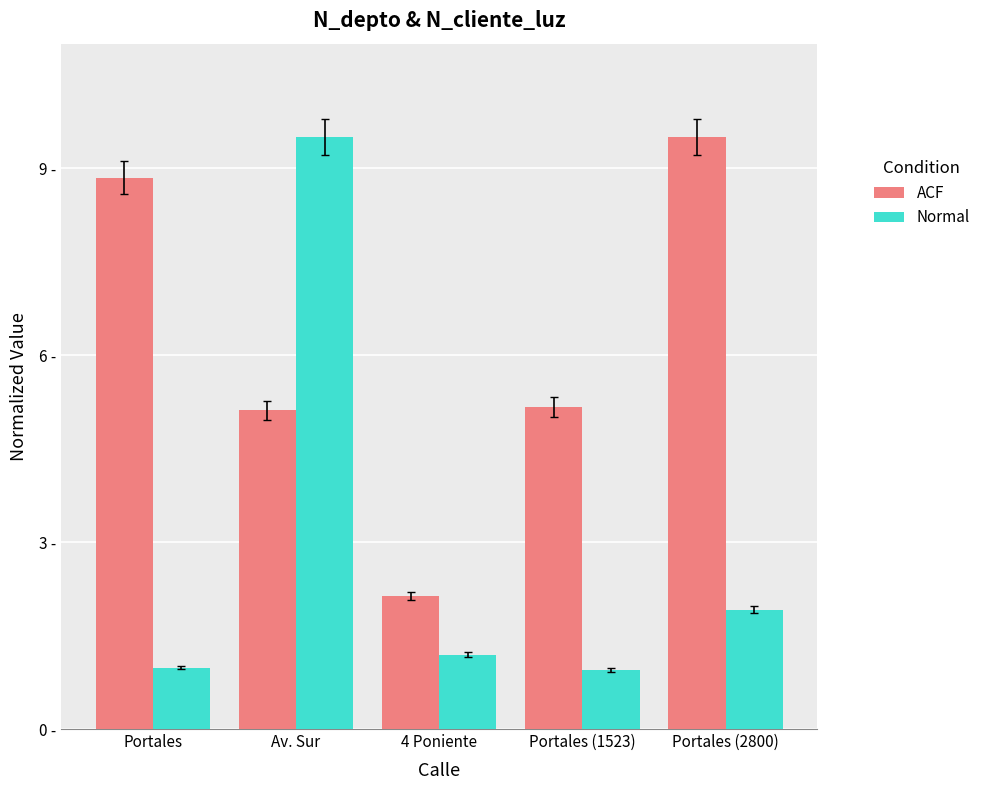

What are all the series names shown in the legend?

ACF, Normal